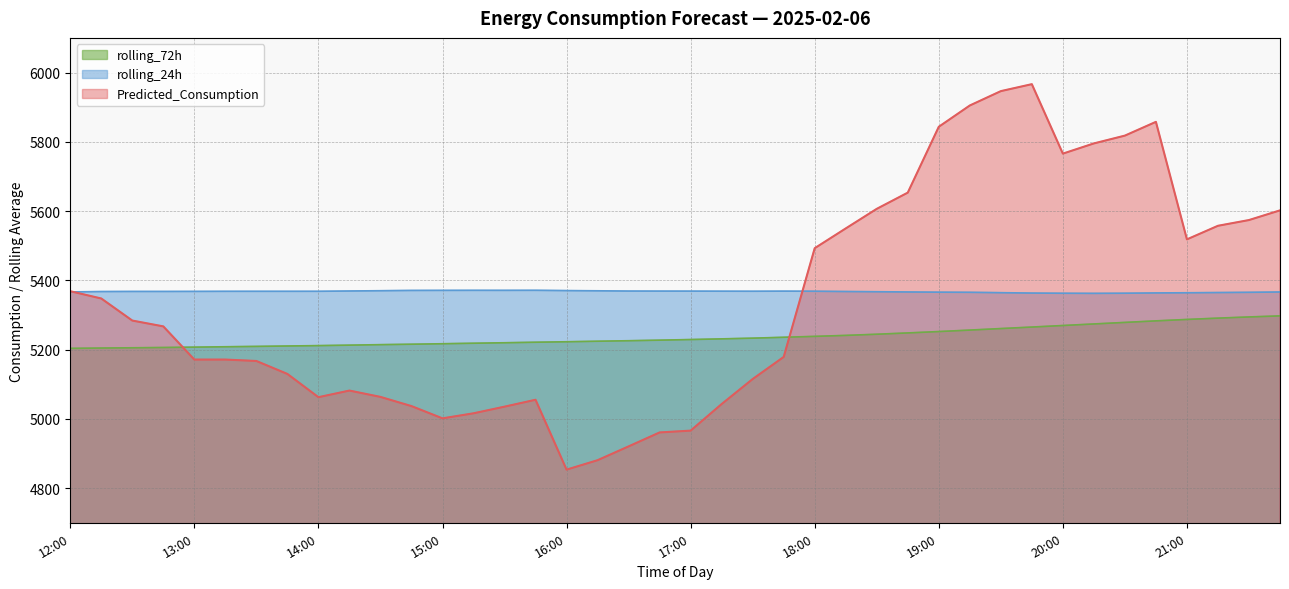

What is the sum of all rolling_72h values?

209494.0